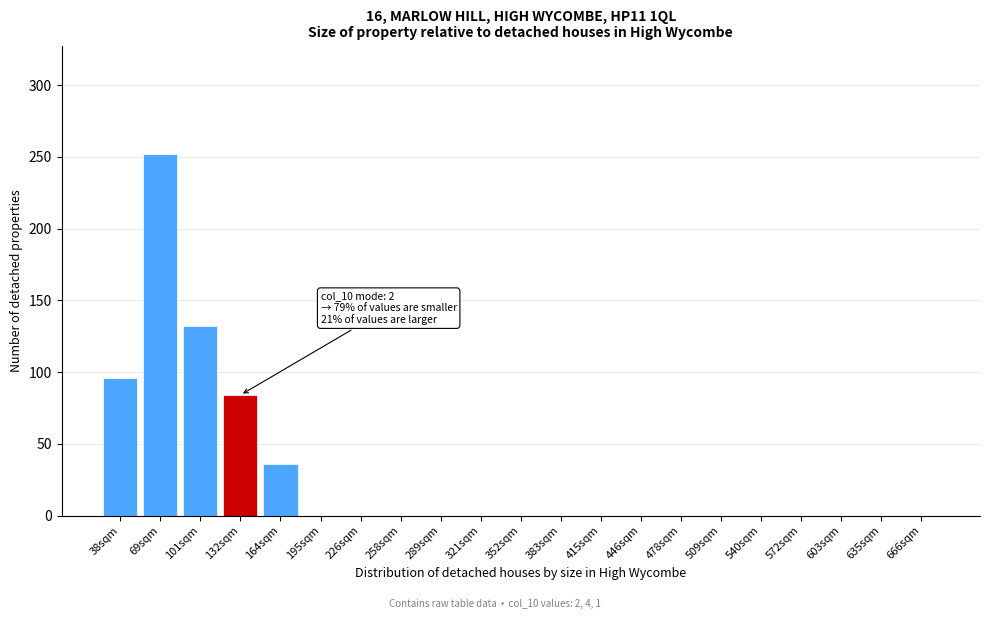

Reading right to left, transcribe all the data shown in this chart.

666sqm=0	635sqm=0	603sqm=0	572sqm=0	540sqm=0	509sqm=0	478sqm=0	446sqm=0	415sqm=0	383sqm=0	352sqm=0	321sqm=0	289sqm=0	258sqm=0	226sqm=0	195sqm=0	164sqm=36	132sqm=84	101sqm=132	69sqm=252	38sqm=96